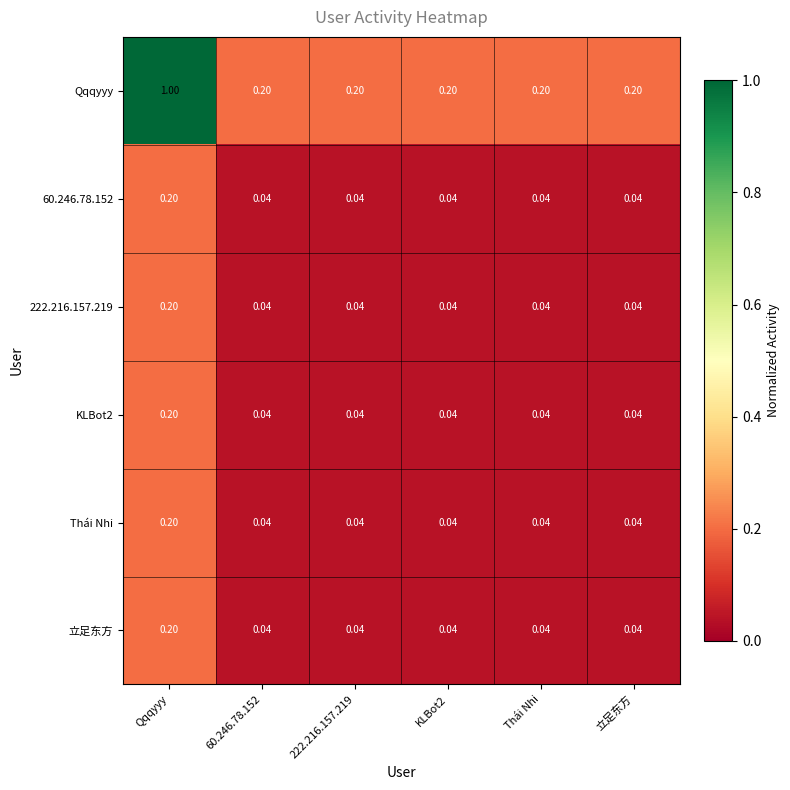

Which series has the widest spread of values?

Qqqyyy